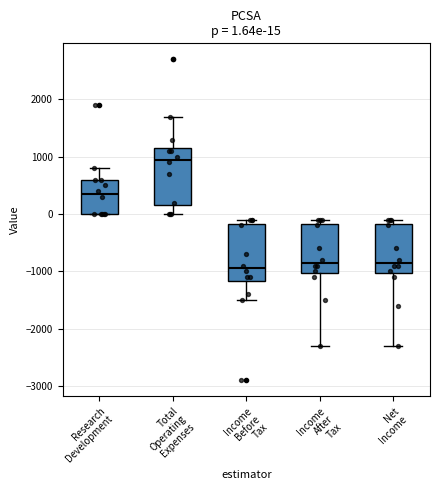

Which box's median line is the lowest?

Income Before Tax